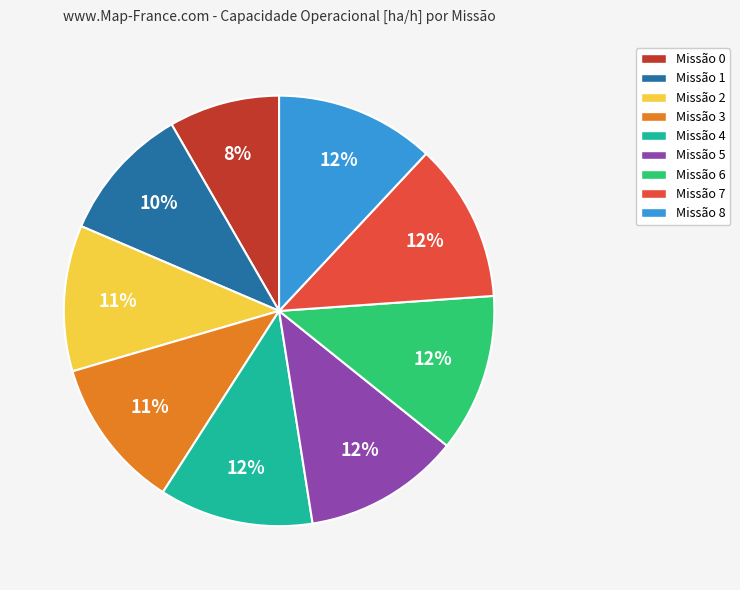

How many segments does this pie chart have?

9